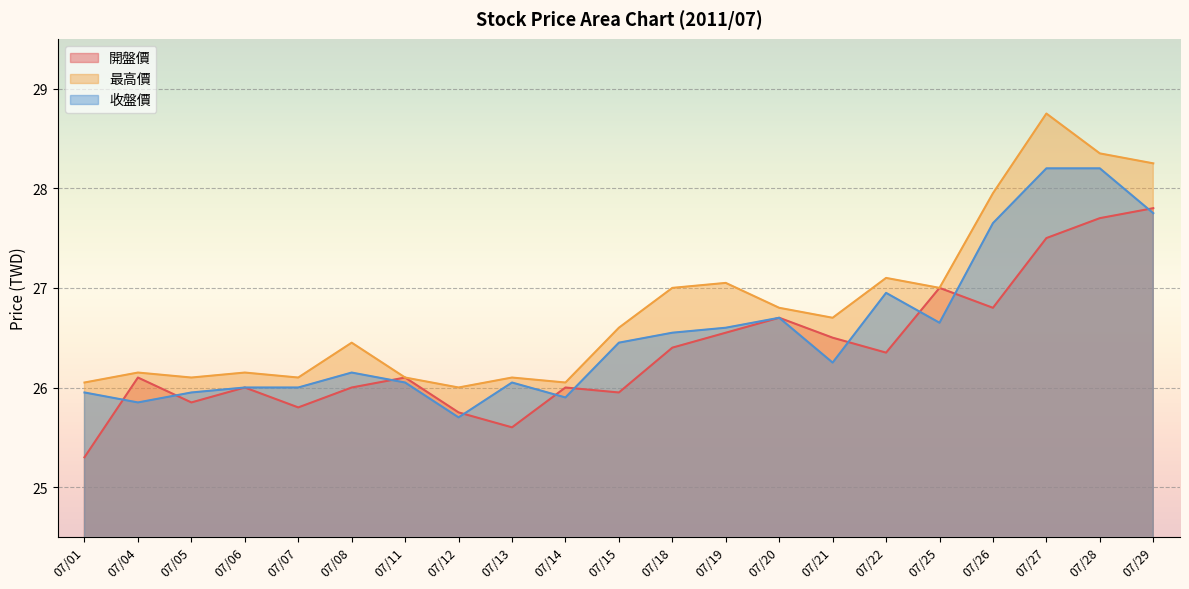

What is the sum of all 收盤價 values?

557.5